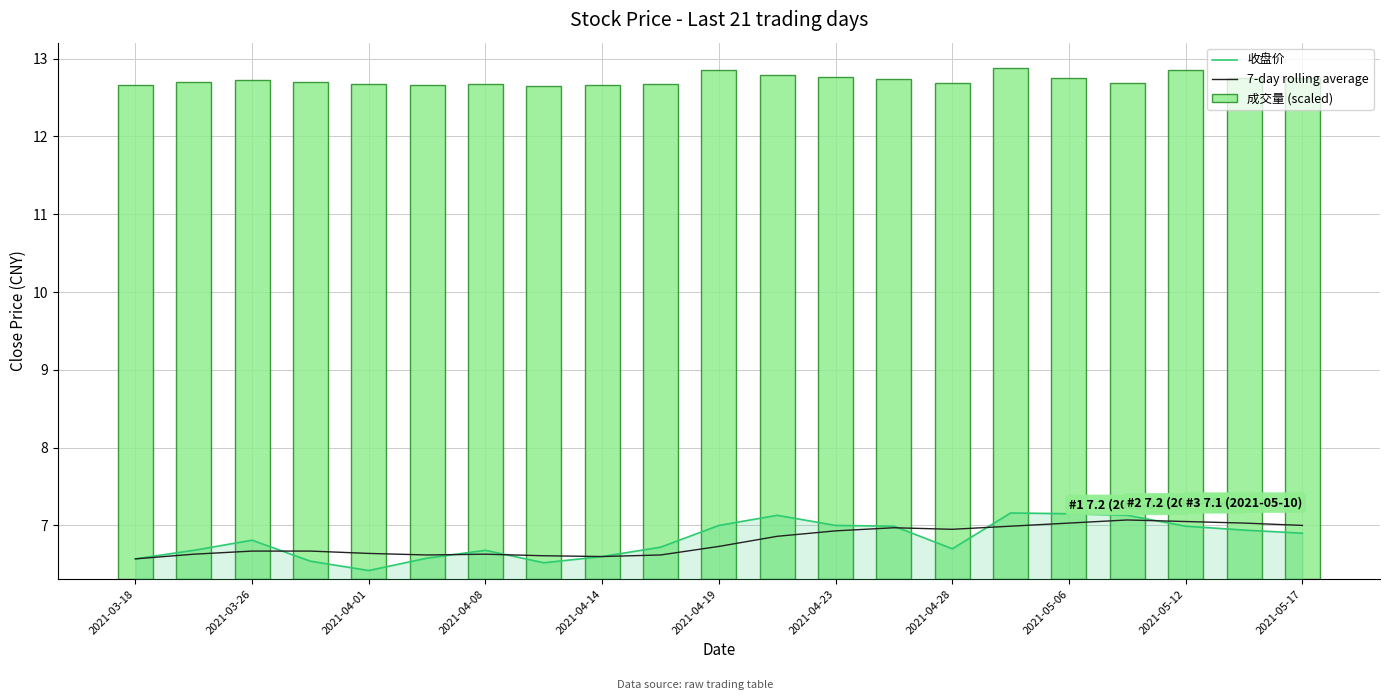

What is the minimum value for 收盘价?

6.4